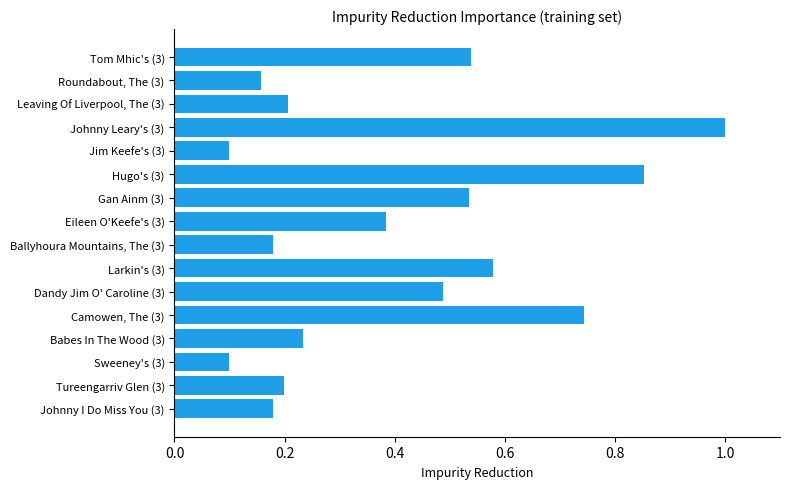

List the labels in order of value, largest first.

Johnny Leary's (3), Hugo's (3), Camowen, The (3), Larkin's (3), Tom Mhic's (3), Gan Ainm (3), Dandy Jim O' Caroline (3), Eileen O'Keefe's (3), Babes In The Wood (3), Leaving Of Liverpool, The (3), Tureengarriv Glen (3), Johnny I Do Miss You (3), Ballyhoura Mountains, The (3), Roundabout, The (3), Sweeney's (3), Jim Keefe's (3)